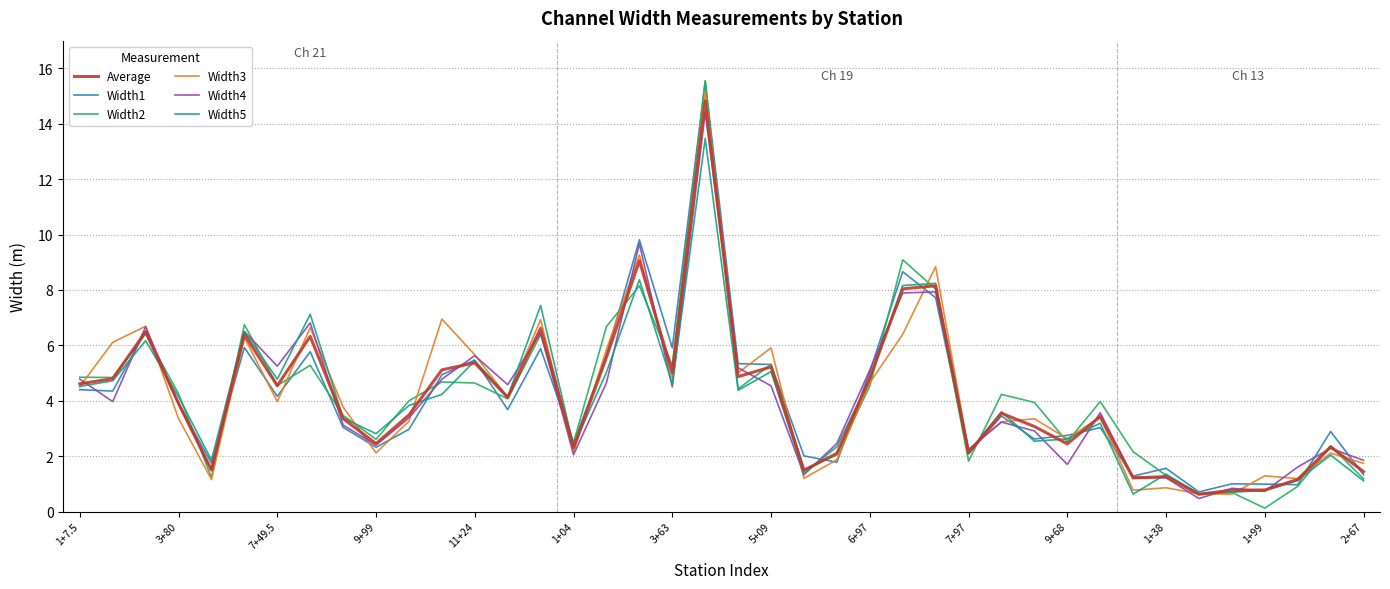

Which series has the largest range (max minus min)?

Width2